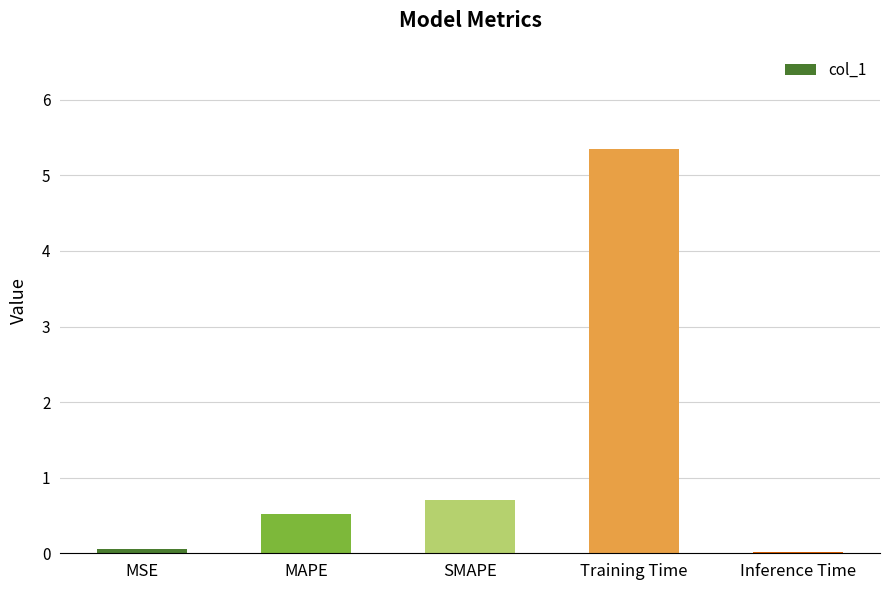

Which has a higher value, MAPE or Inference Time?

MAPE